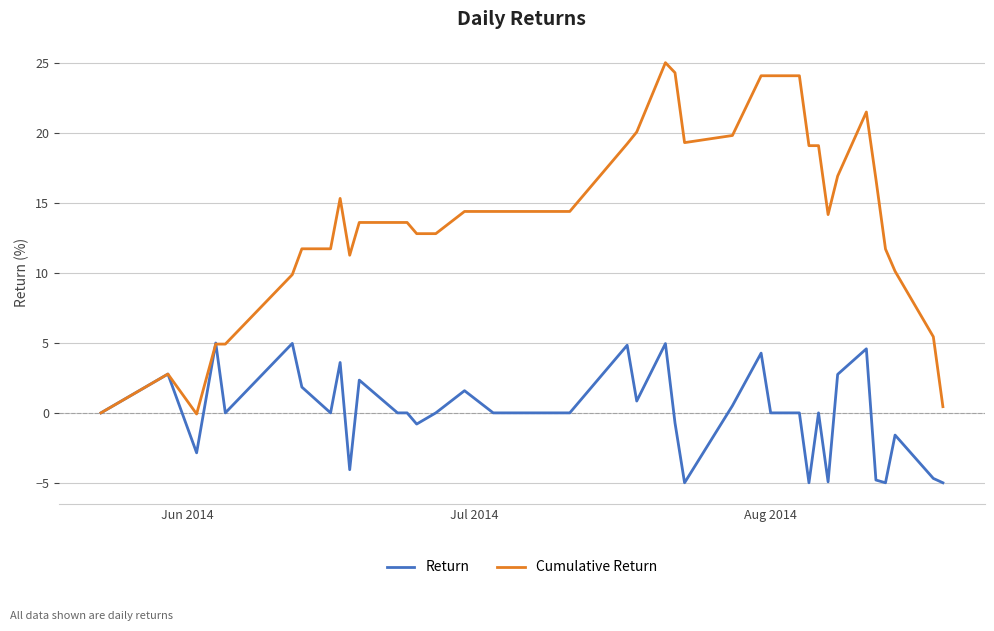

Which series has the largest range (max minus min)?

Cumulative Return